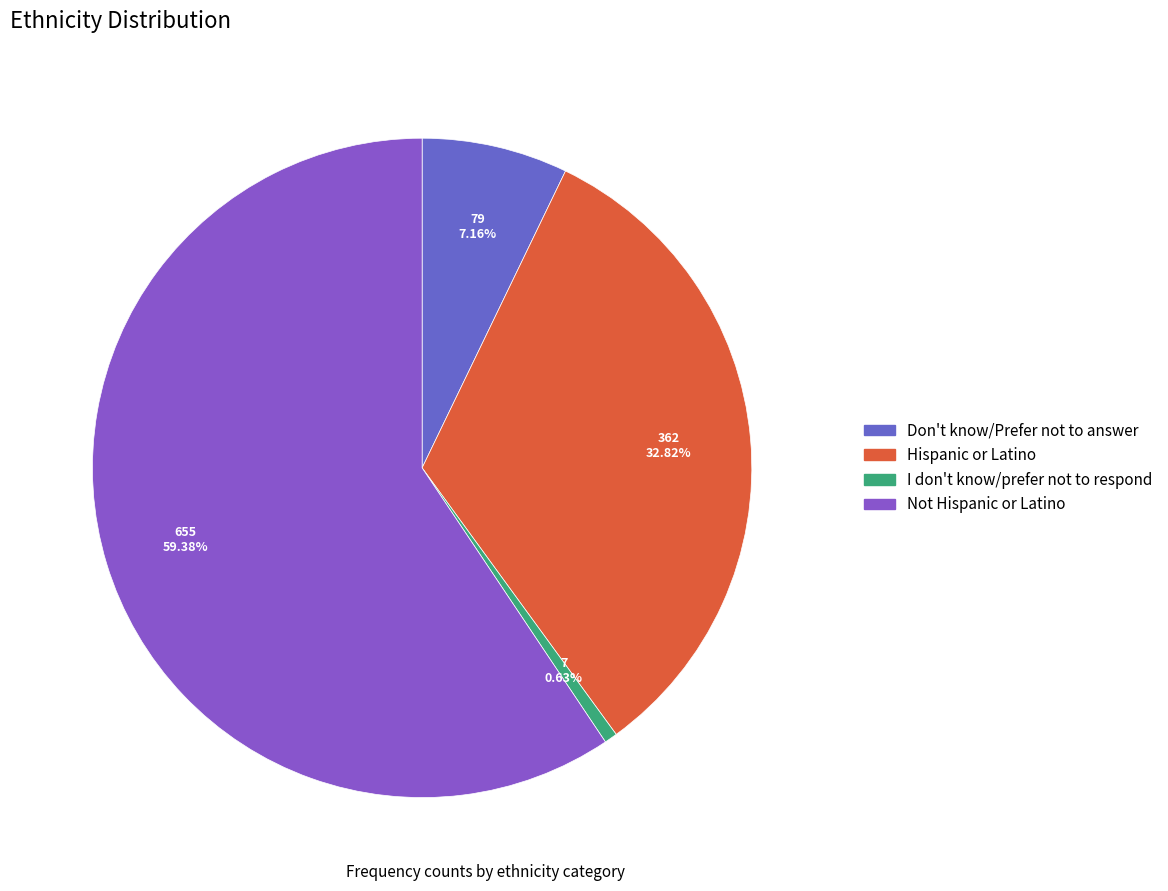

Rank the categories by value from highest to lowest.

Not Hispanic or Latino, Hispanic or Latino, Don't know/Prefer not to answer, I don't know/prefer not to respond